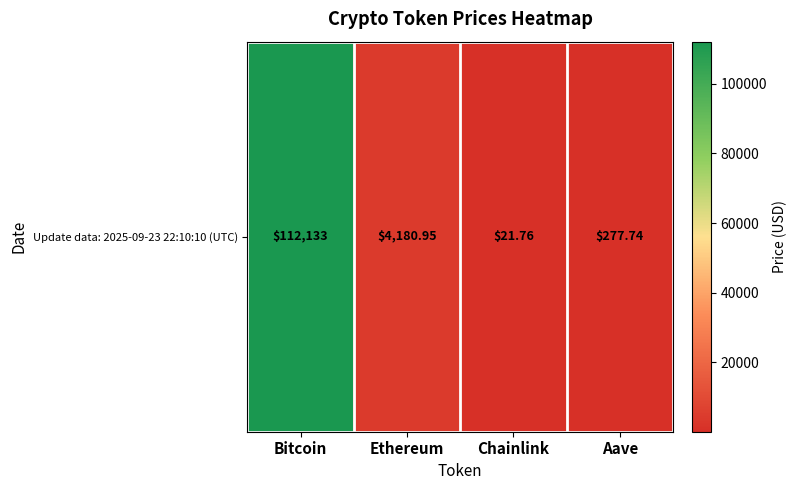

Reading left to right, list all the values displayed in this chart.

112133.0	4180.9	21.8	277.7